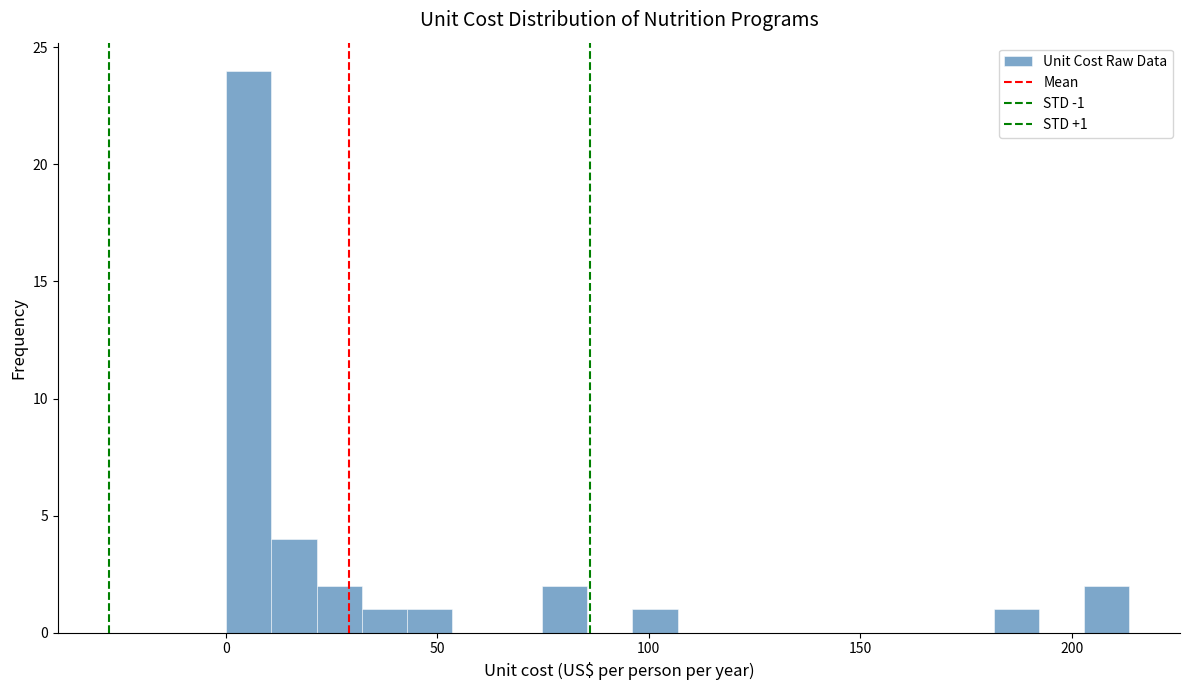

Around what value on the x-axis is the tallest bar? Give the approximate position of its centre, as read against the axis.

5